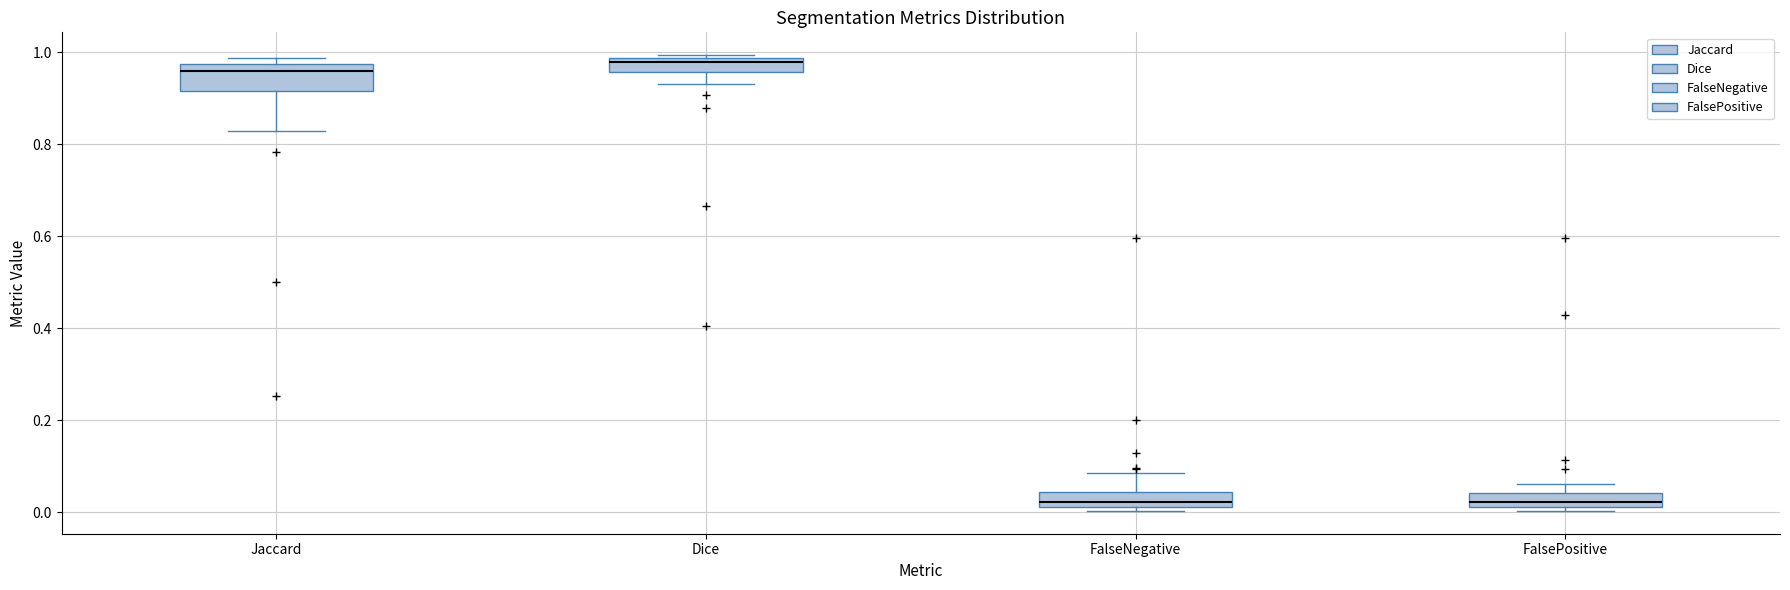

Comparing the boxes themselves (not the whiskers), which one is the tallest?

Jaccard